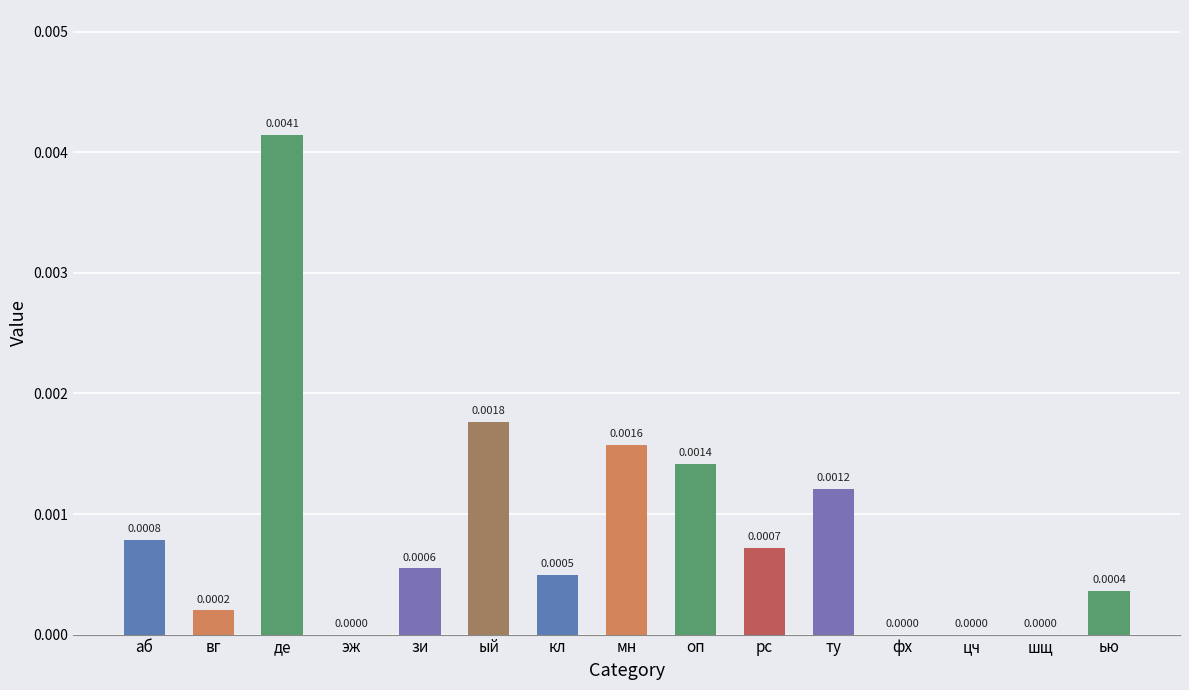

Between де and ый, which is larger?

де